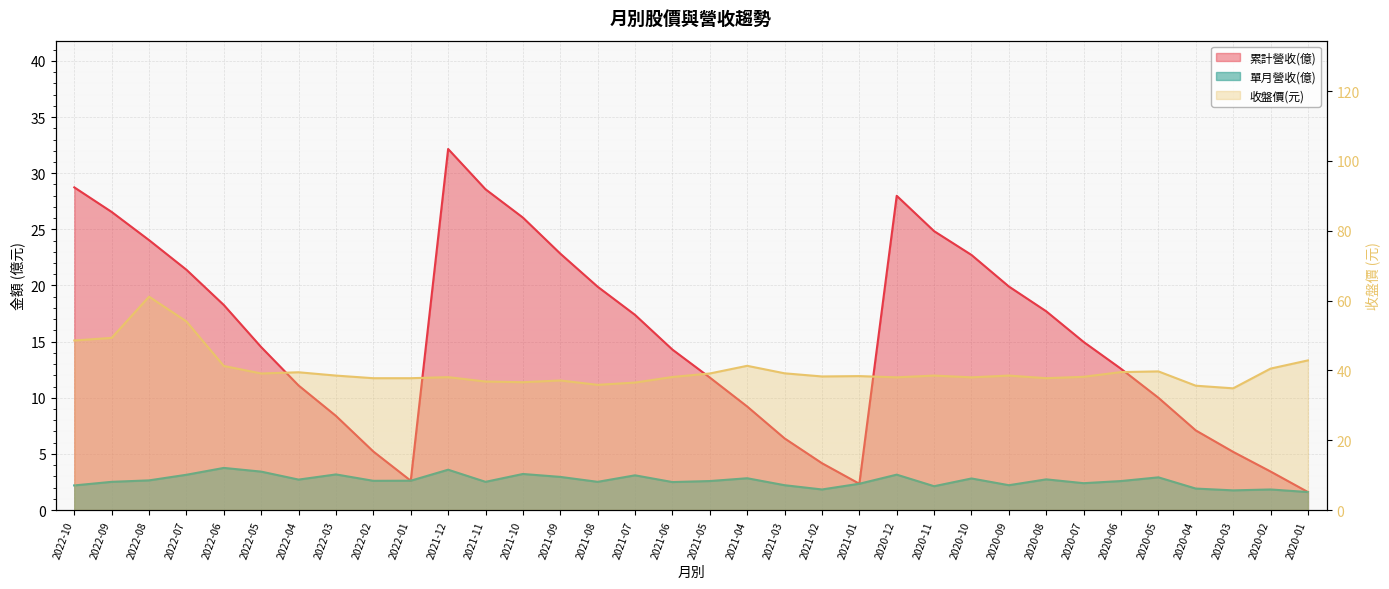

At which category does the chart reach its minimum across all series?

2020-01